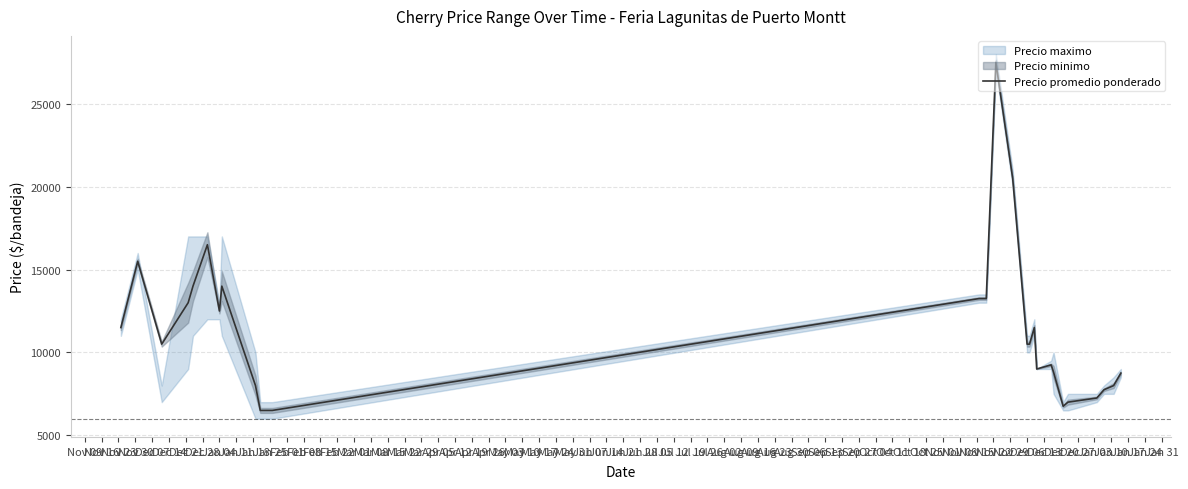

How many lines are shown in the chart?

1